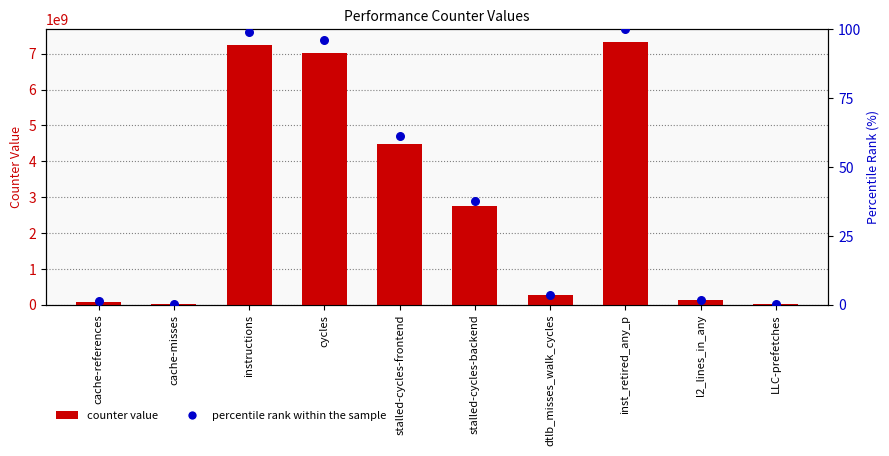

At which category is the sum across all series the highest?

inst_retired_any_p